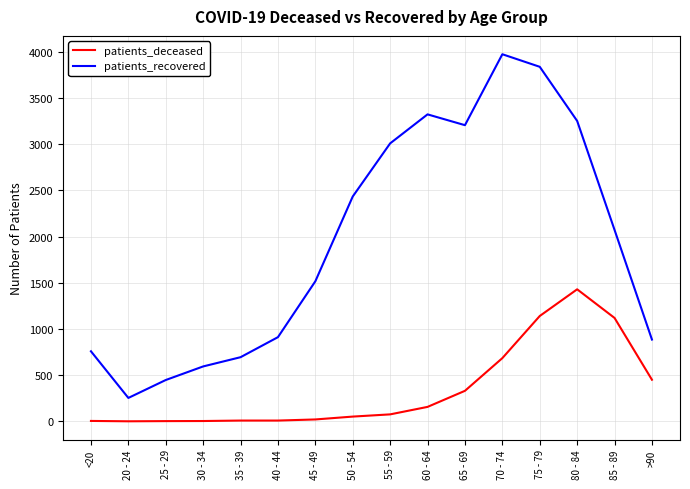

True or false: patients_recovered has a value of 103 at 20 - 24.

False